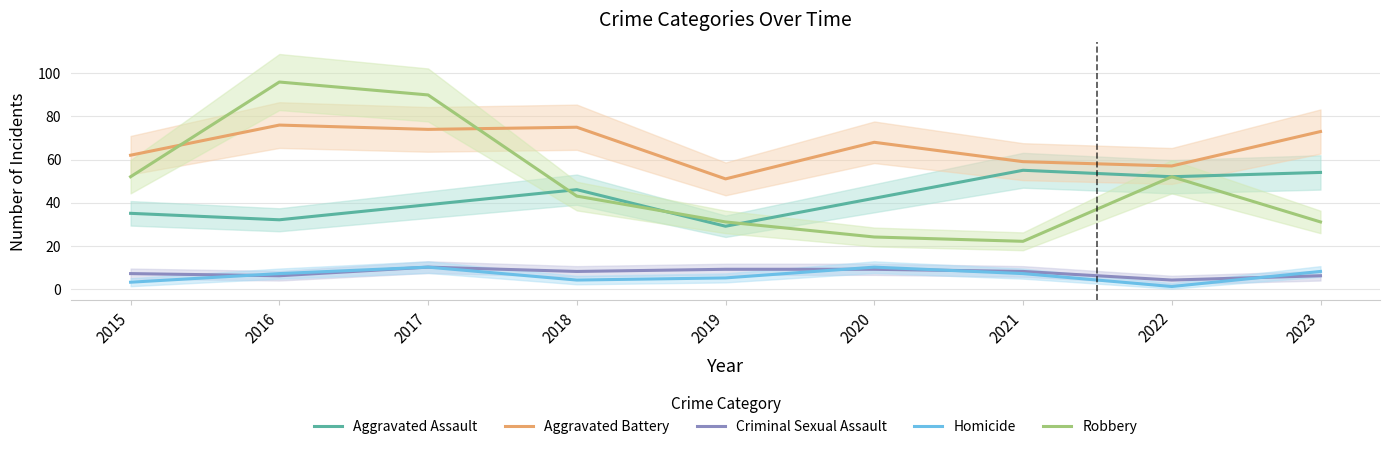

What is the difference between the highest and lowest values at 2019?

46